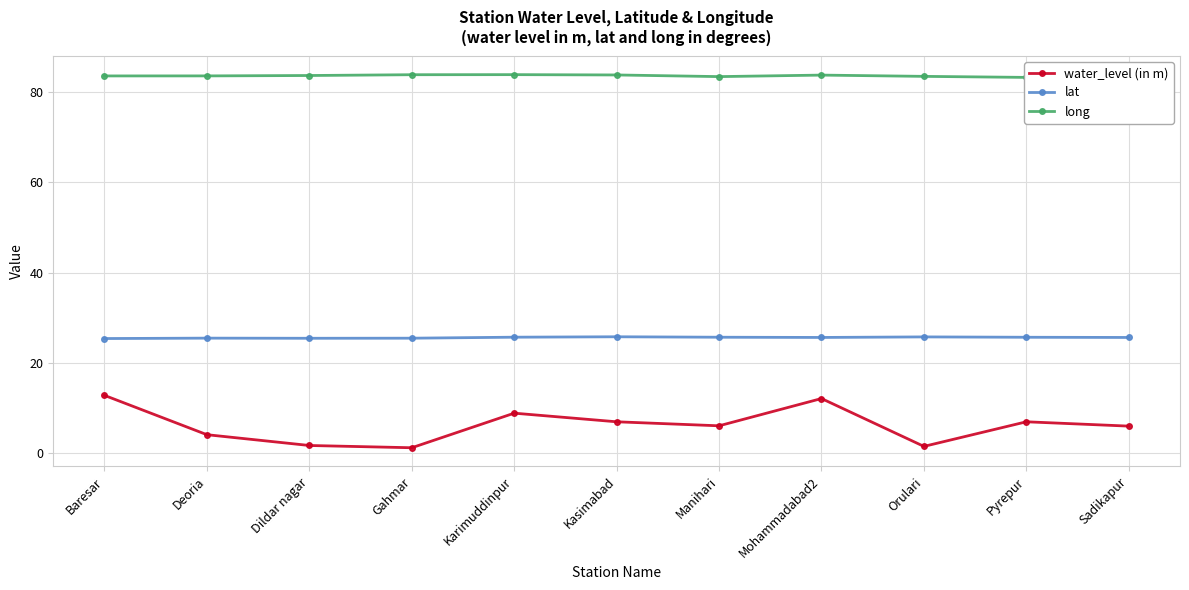

Does the chart display data point markers on the line(s)?

Yes